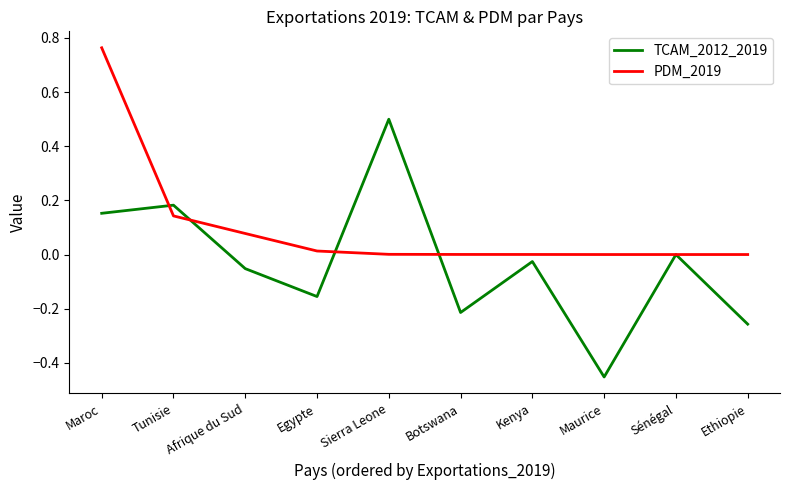

Which category has the highest value across all series?

Maroc